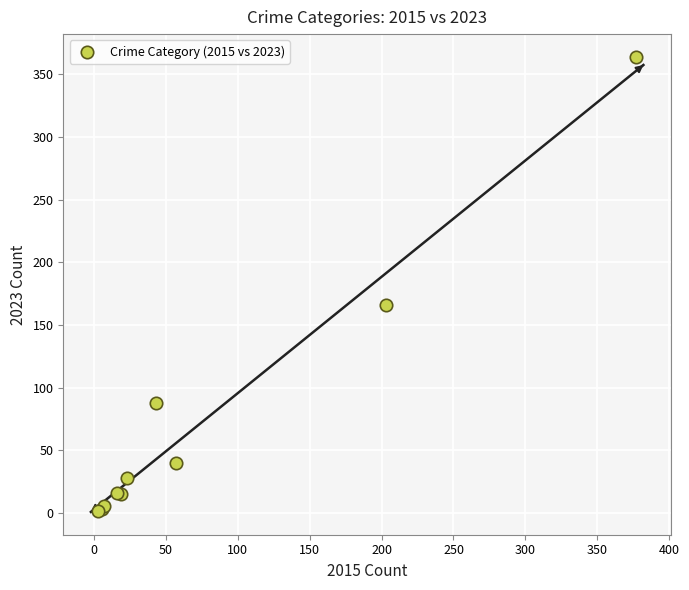

What Y value in the scatter plot is closest to 183?

166